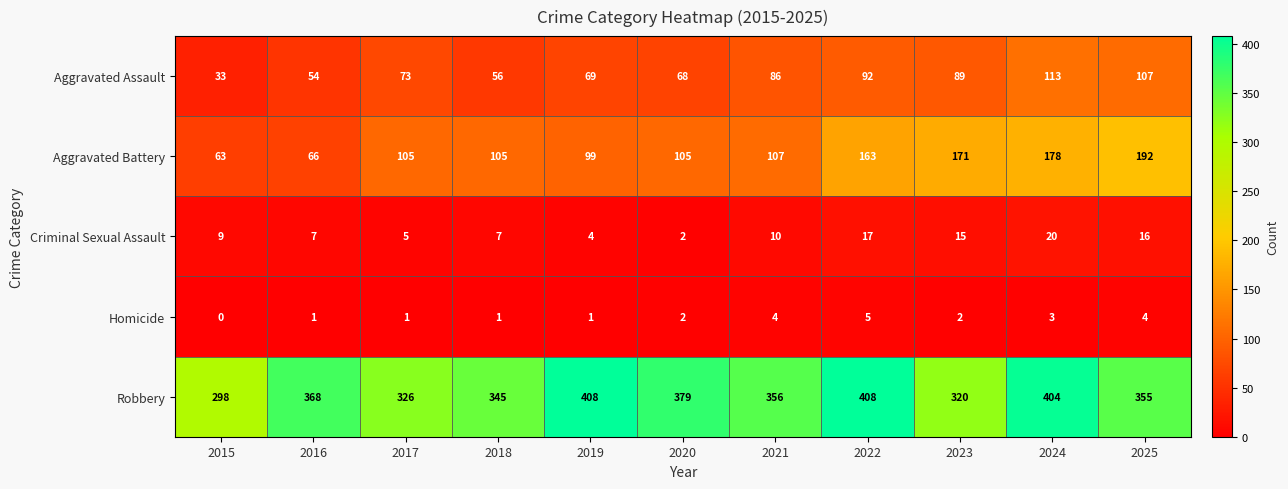

What is the approximate value of Robbery at 2018?

345